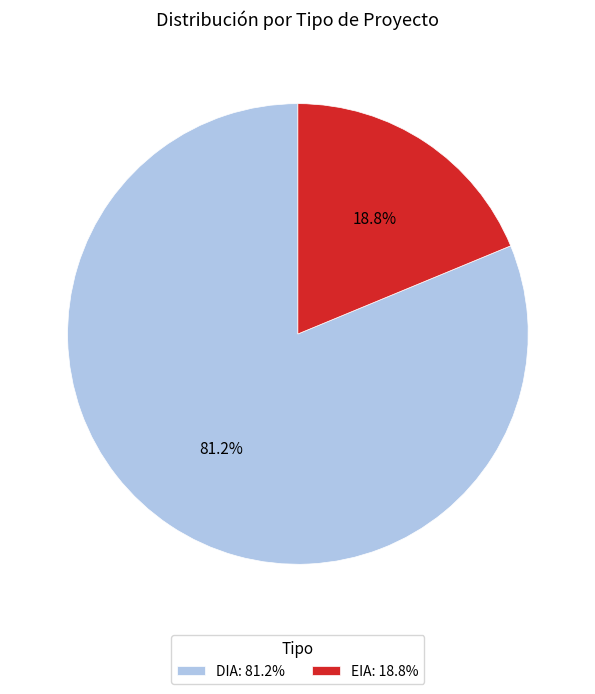

Rank the categories by value from lowest to highest.

EIA, DIA